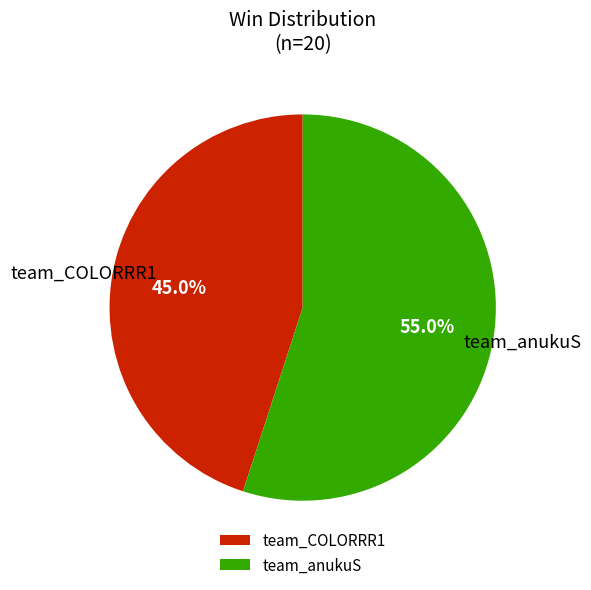

What is the total percentage of team_anukuS and team_COLORRR1?

100.0%